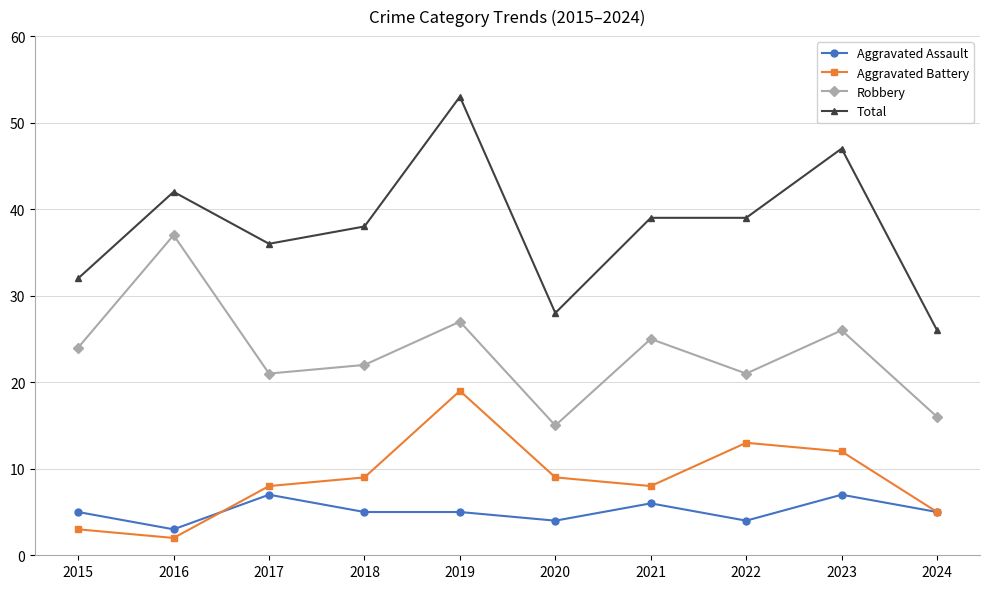

True or false: Total has a value of 52 at 2021.

False